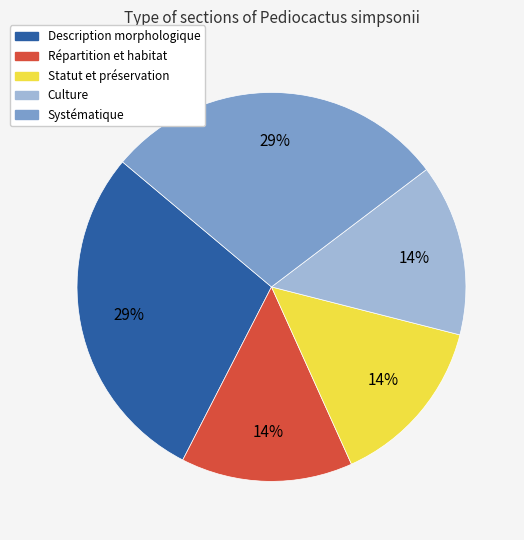

Does Systématique represent more than half of the total?

No